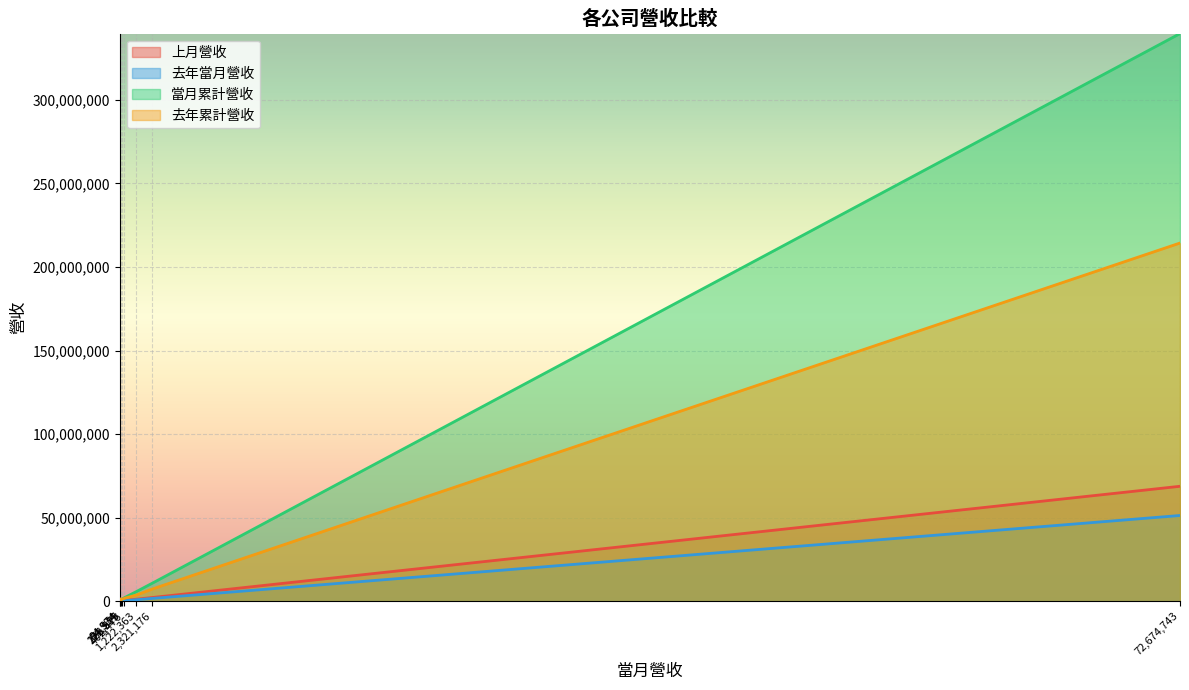

The 去年累計營收 series shows 622190 at 欣天然. True or false?

False